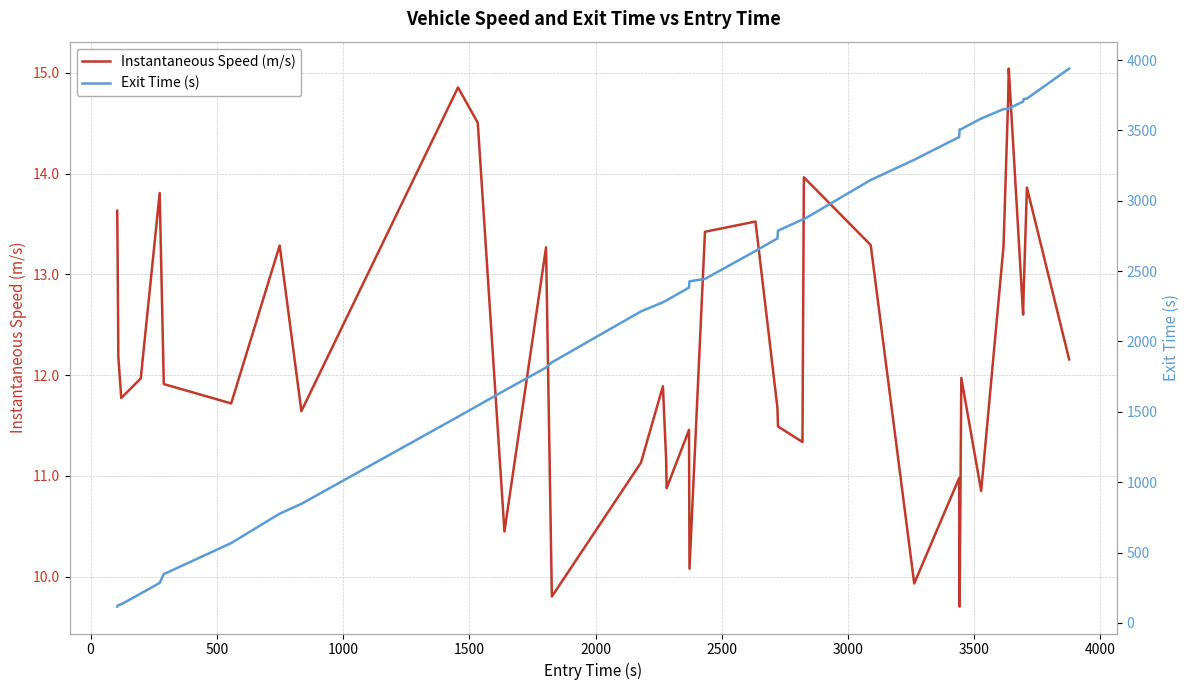

What is the lowest value of the Instantaneous Speed (m/s) series?

9.7